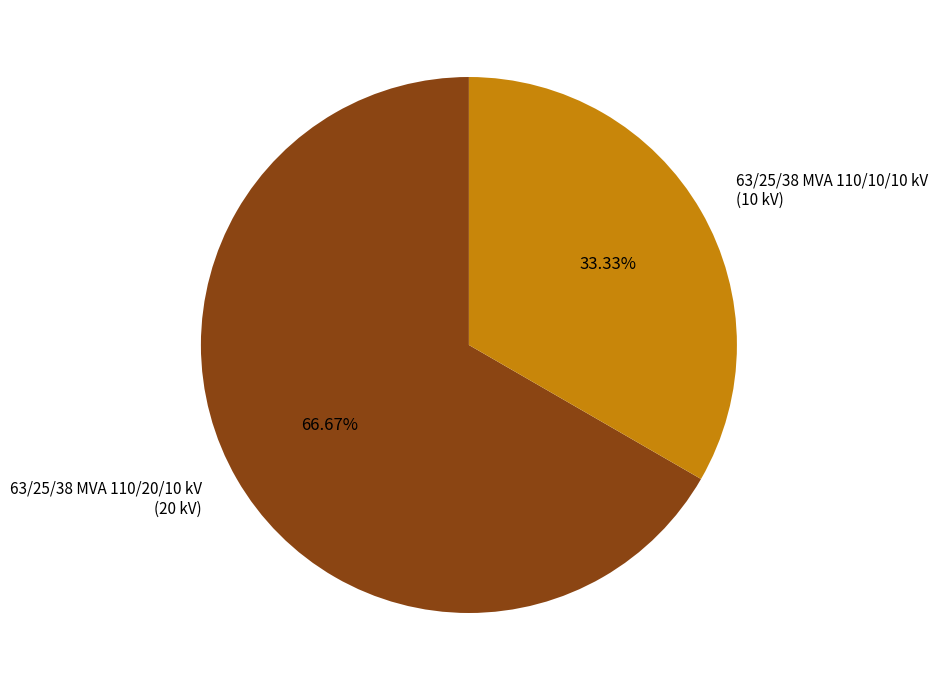

What is the smallest slice in the pie chart?

63/25/38 MVA 110/10/10 kV